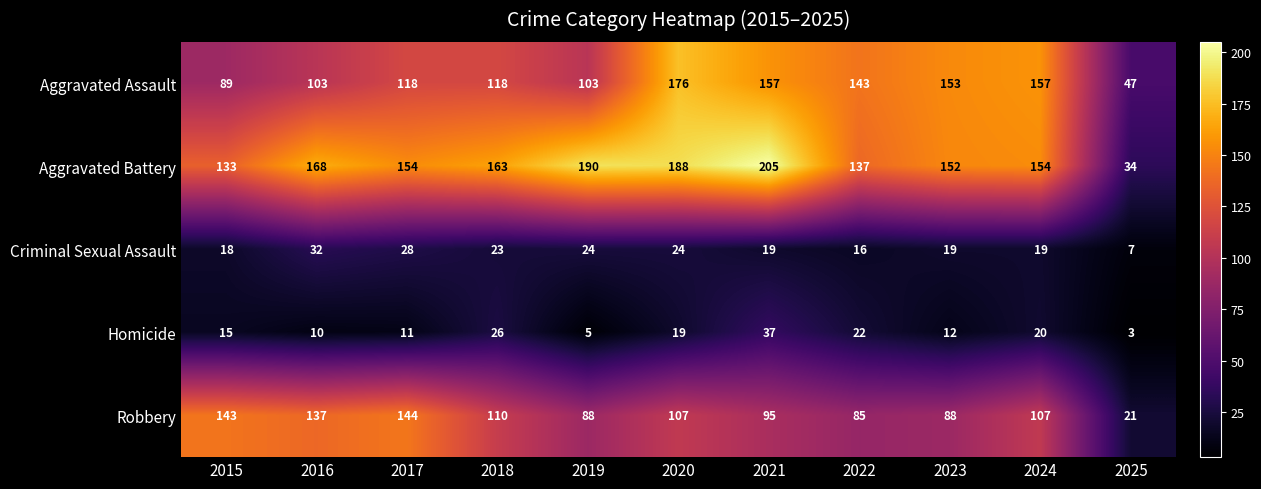

Which series has the largest range (max minus min)?

Aggravated Battery